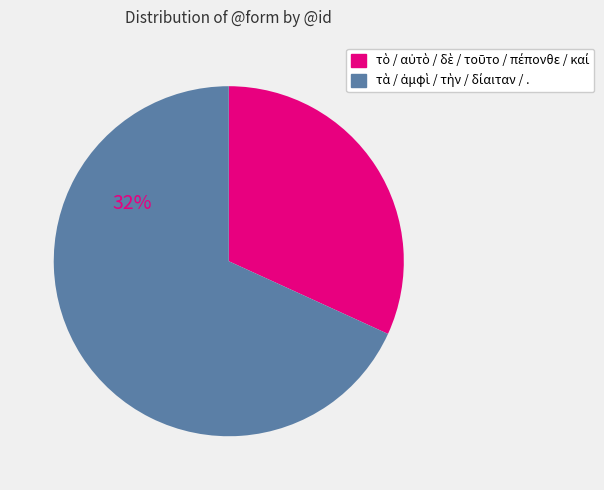

Is there any slice that represents more than half of the pie?

Yes